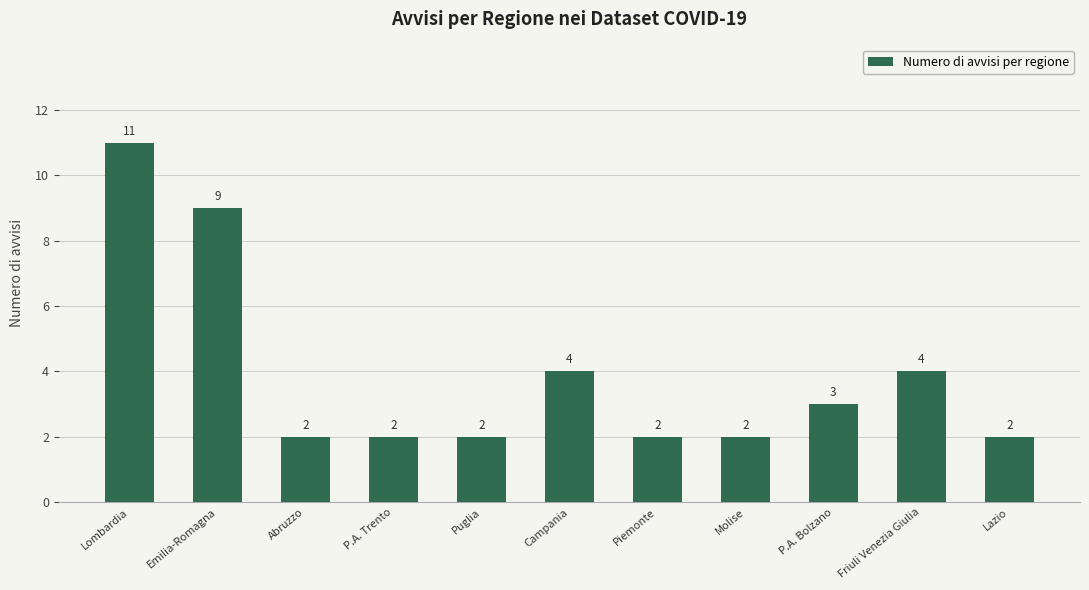

How many series are shown in this chart?

1